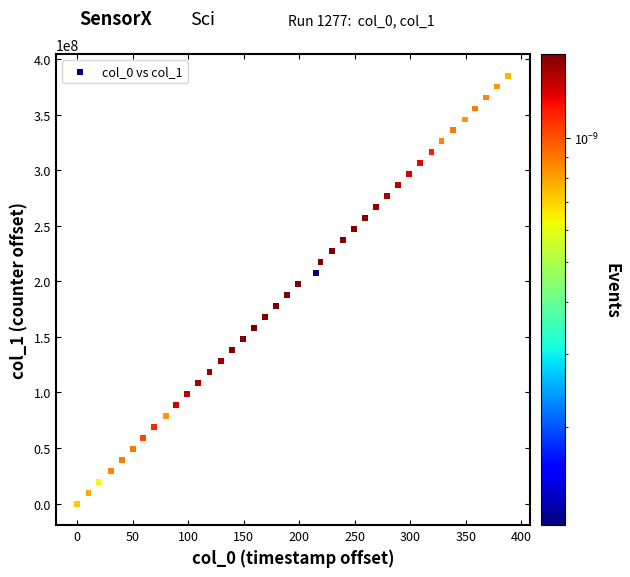

What is the range of X values (max minus min)?

388